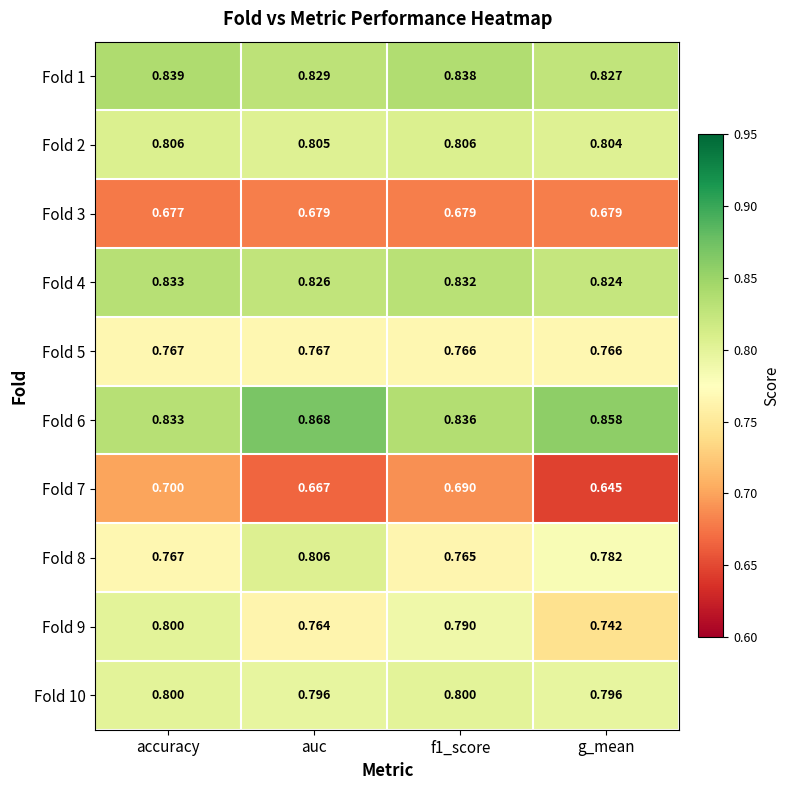

Which label corresponds to the largest value in the chart?

auc